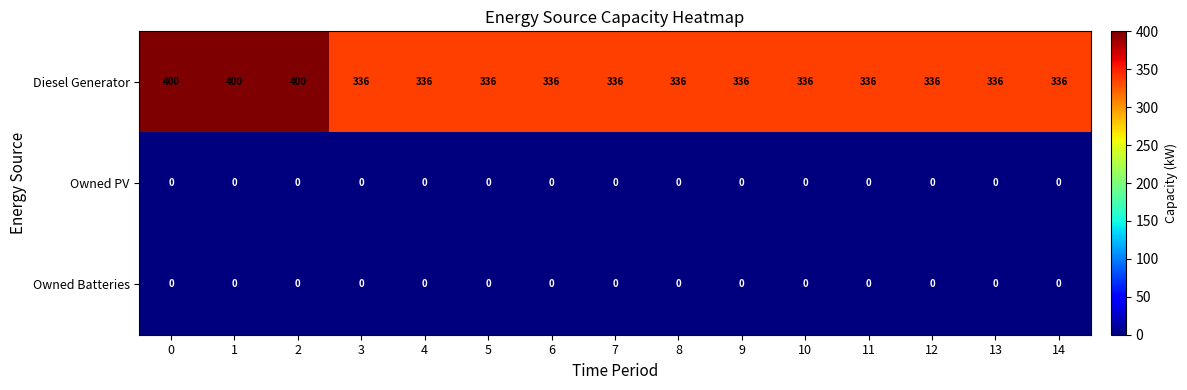

Between 0 and 5, which series saw the biggest shift?

Diesel Generator